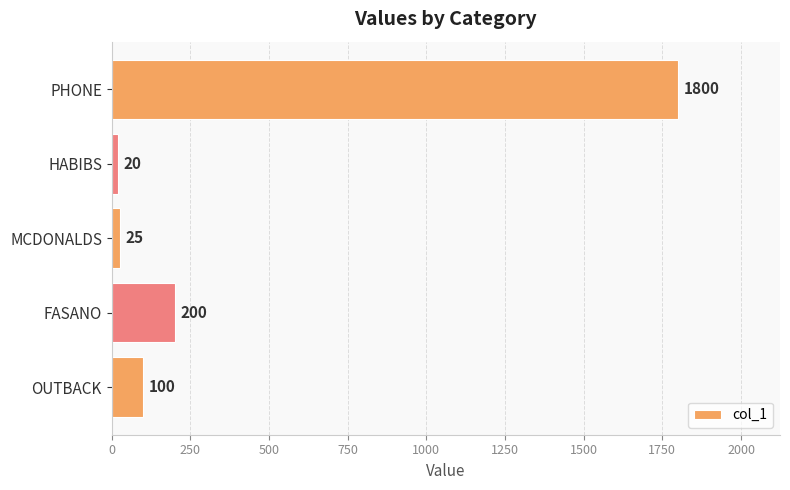

Reading top to bottom, list all the values displayed in this chart.

PHONE=1800	HABIBS=20	MCDONALDS=25	FASANO=200	OUTBACK=100